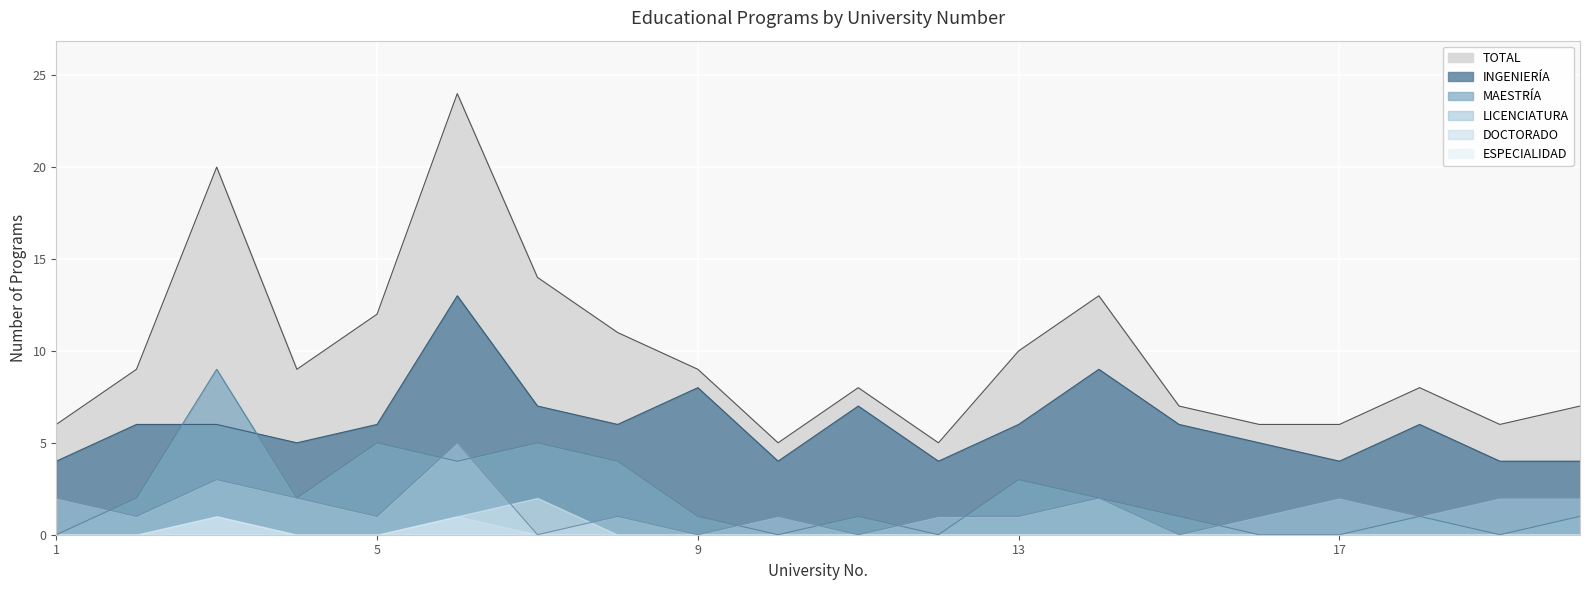

Is the value of TOTAL at 11 greater than the value of INGENIERÍA at 1?

Yes